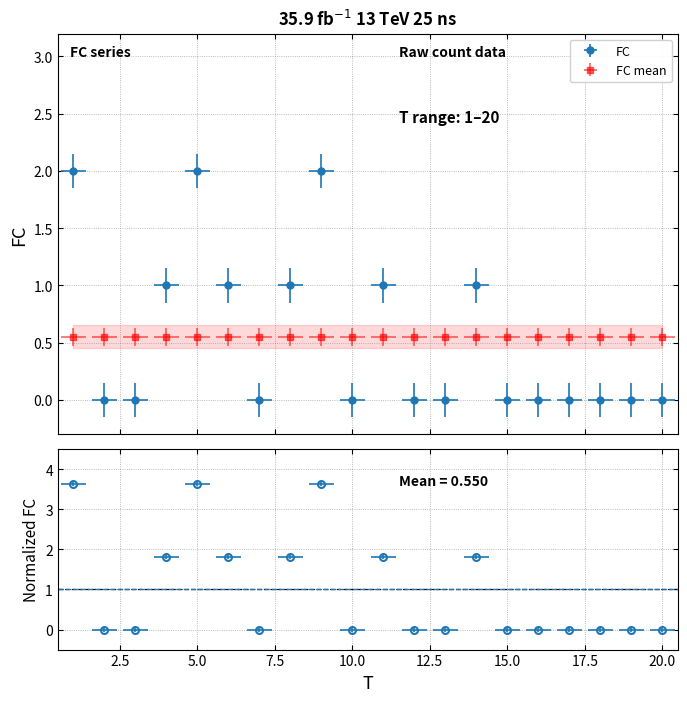

Is this an area chart (filled region under the line)?

No